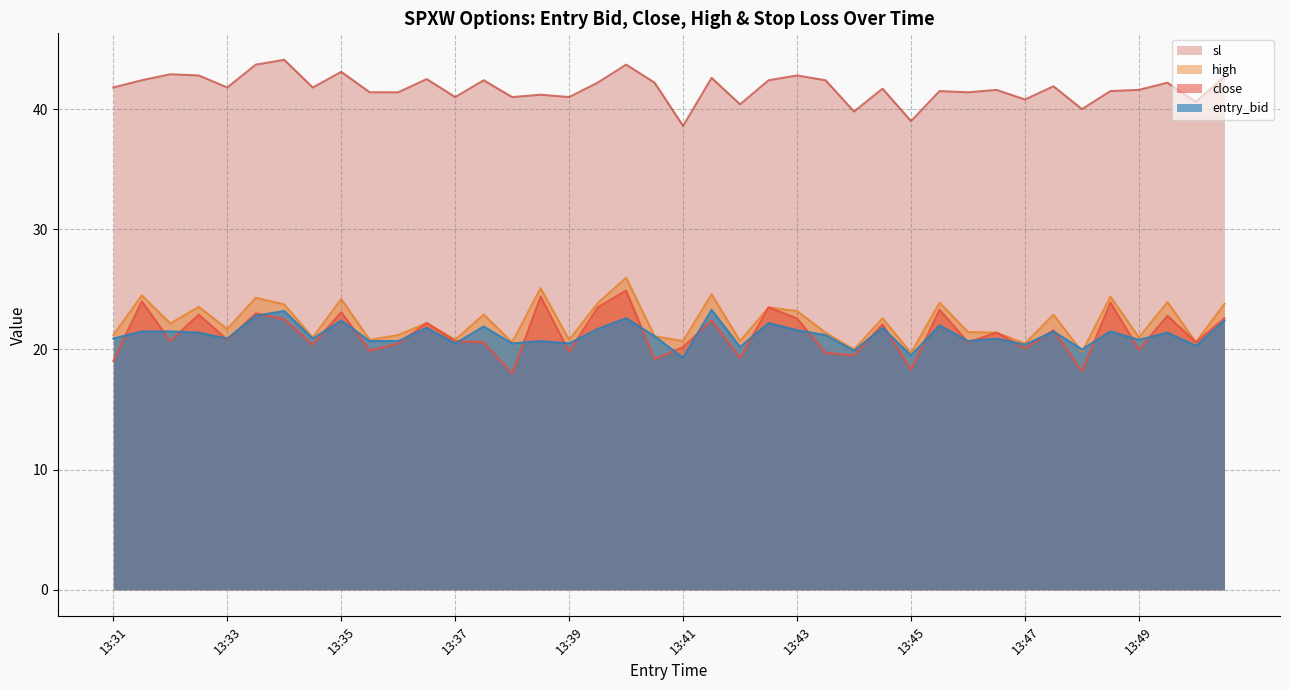

What is the smallest value displayed?

18.0